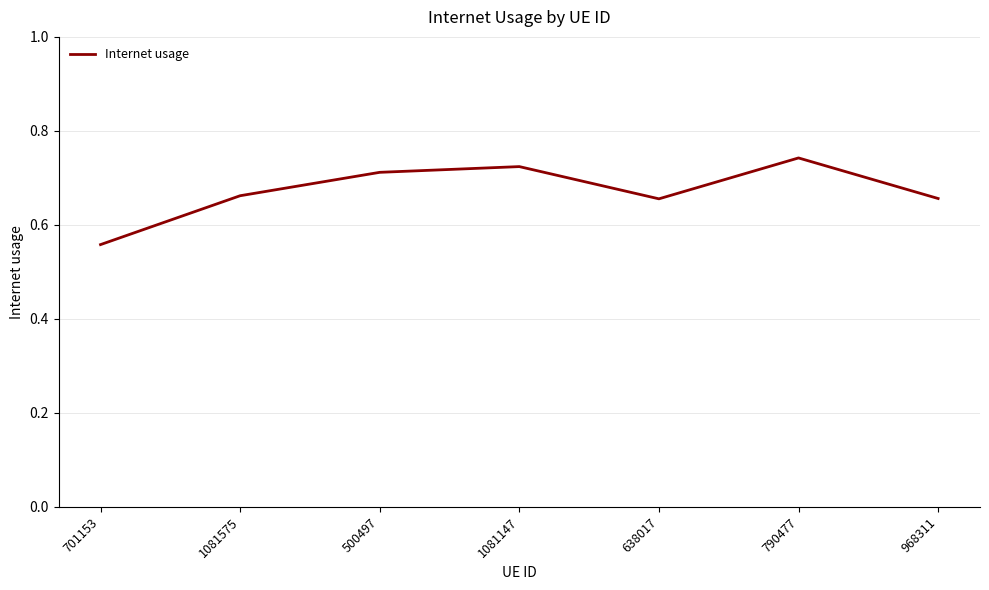

The chart shows a value of 1.2 at 500497. True or false?

False